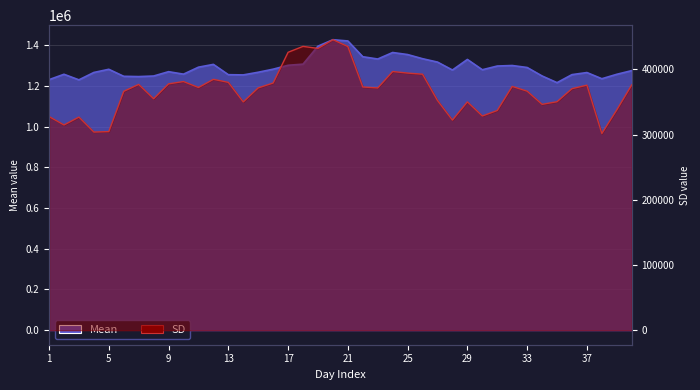

Which series has the widest spread of values?

Mean